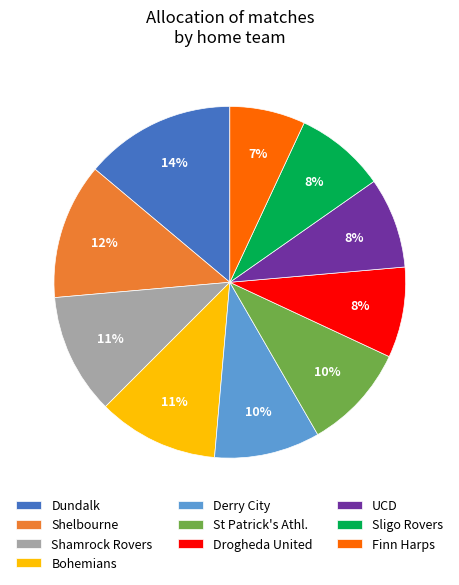

True or false: UCD accounts for 17% of the total.

False